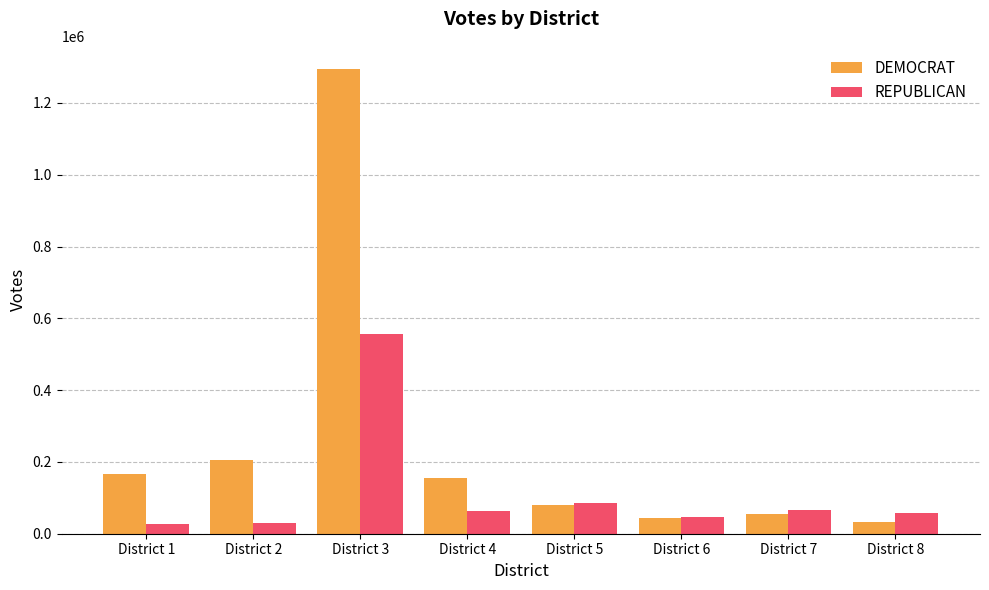

The value of REPUBLICAN at District 6 is 46989. True or false?

True